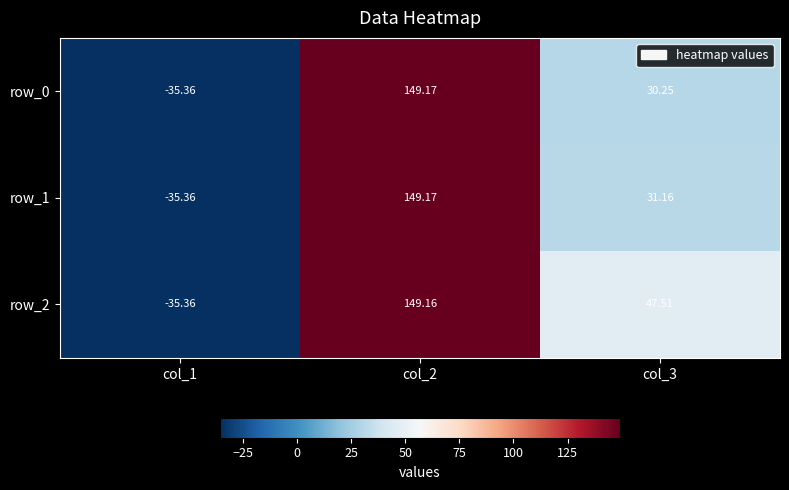

What is the total value across all series at col_2?

447.5